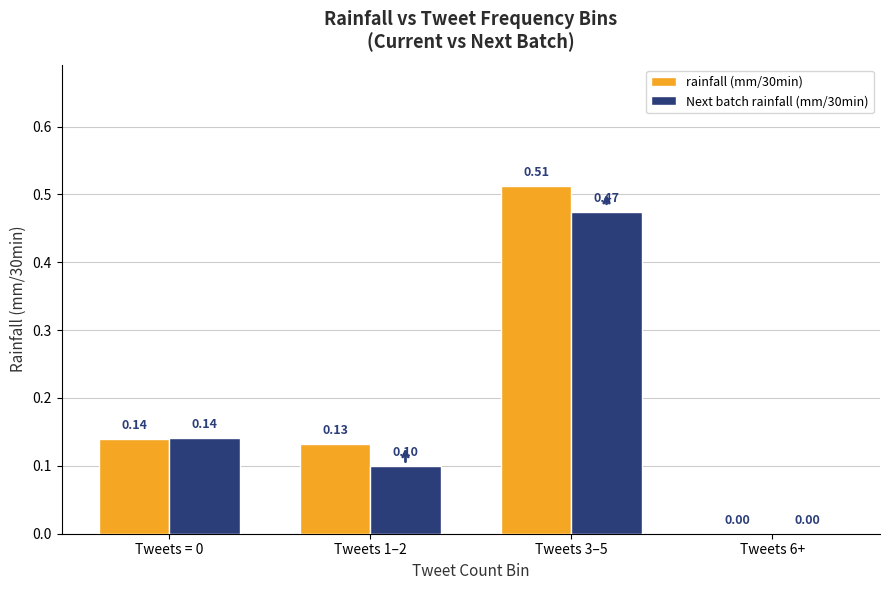

Is the value of Next batch rainfall (mm/30min) at Tweets 1–2 greater than the value of rainfall (mm/30min) at Tweets 3–5?

No